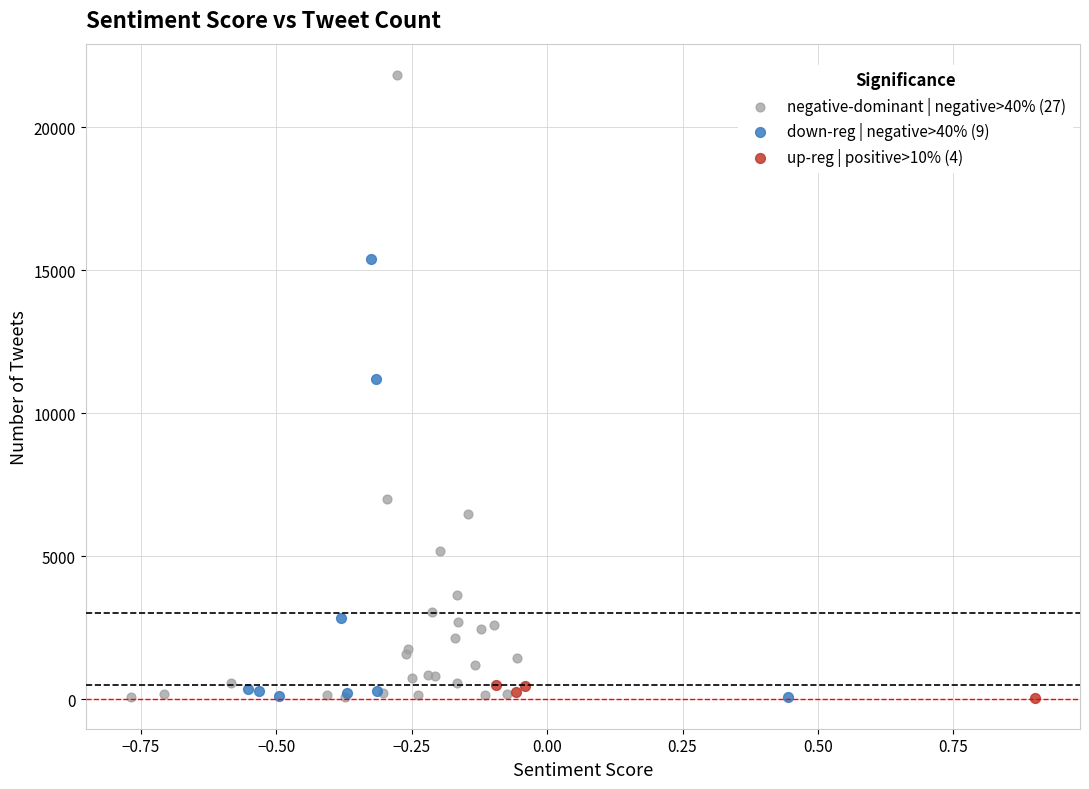

Which series reaches the maximum Y coordinate?

negative-dominant | negative>40% (27)